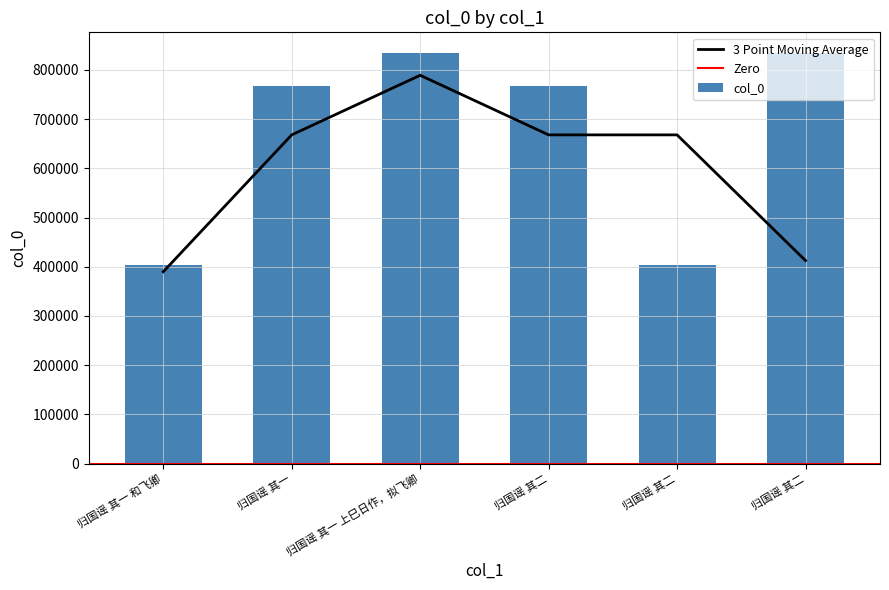

At which category does the chart reach its peak across all series?

归国谣 其二